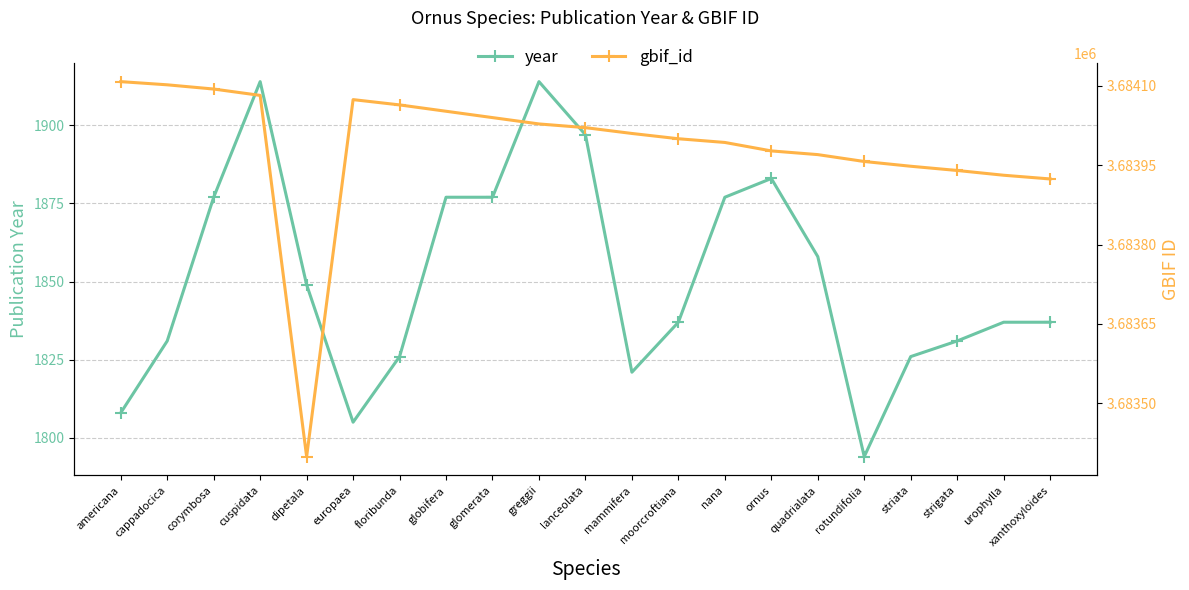

At which label is the value closest to 1854?

quadrialata